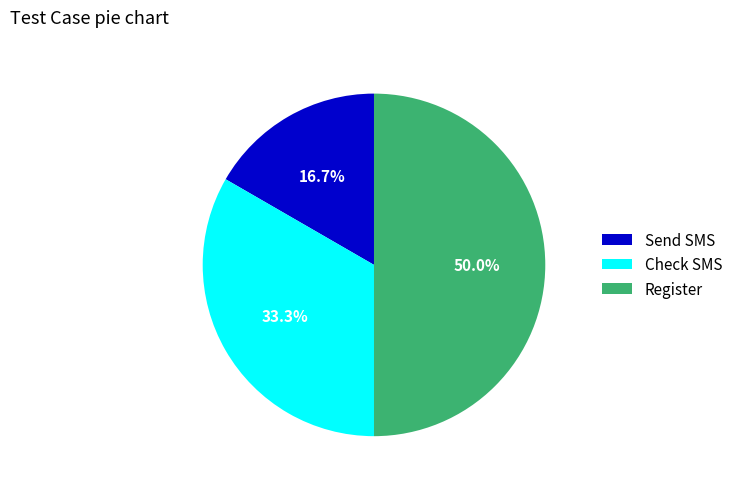

What portion of the pie excludes Register?

50.0%